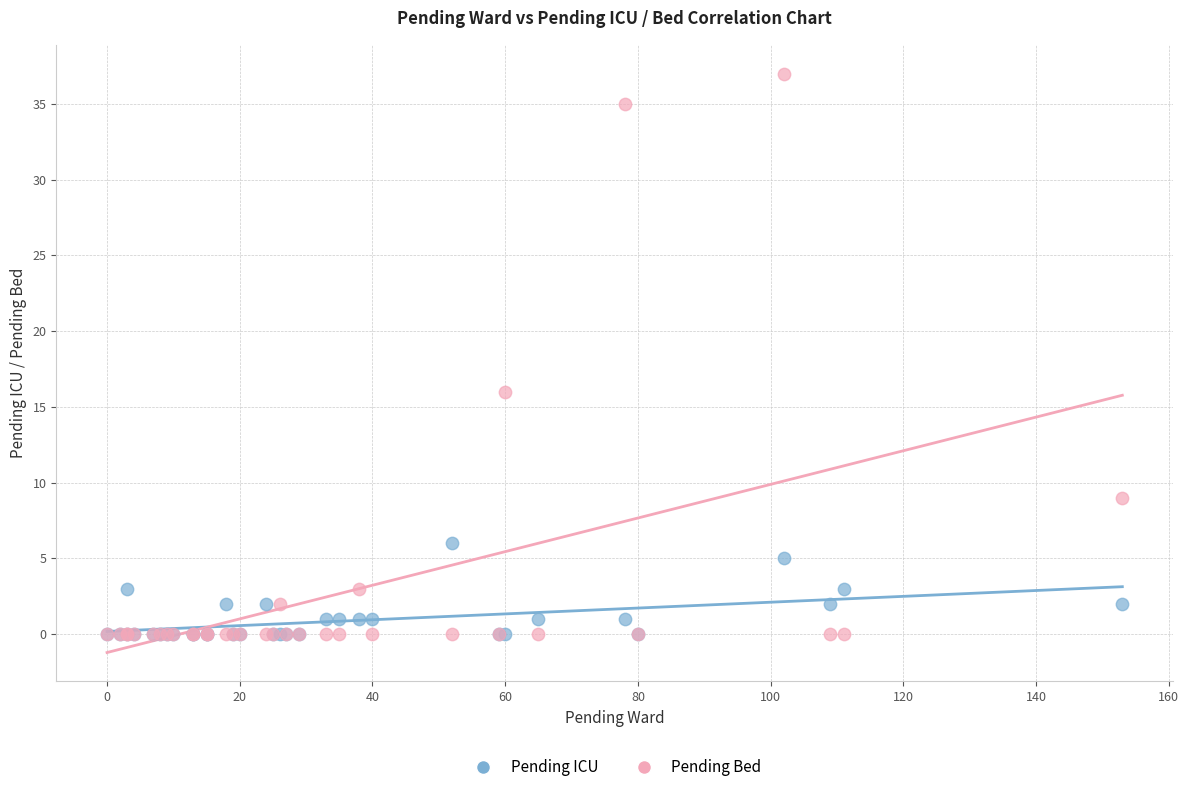

Across all series, what Y value is closest to 18?

16